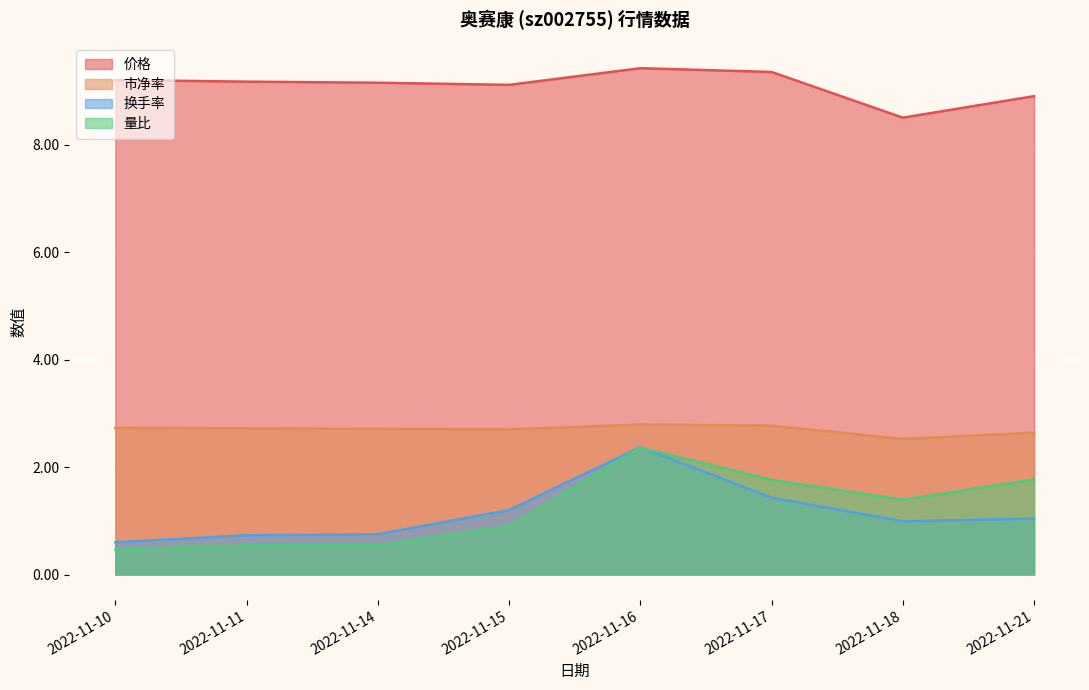

The 价格 series shows 9.1 at 2022-11-15. True or false?

True